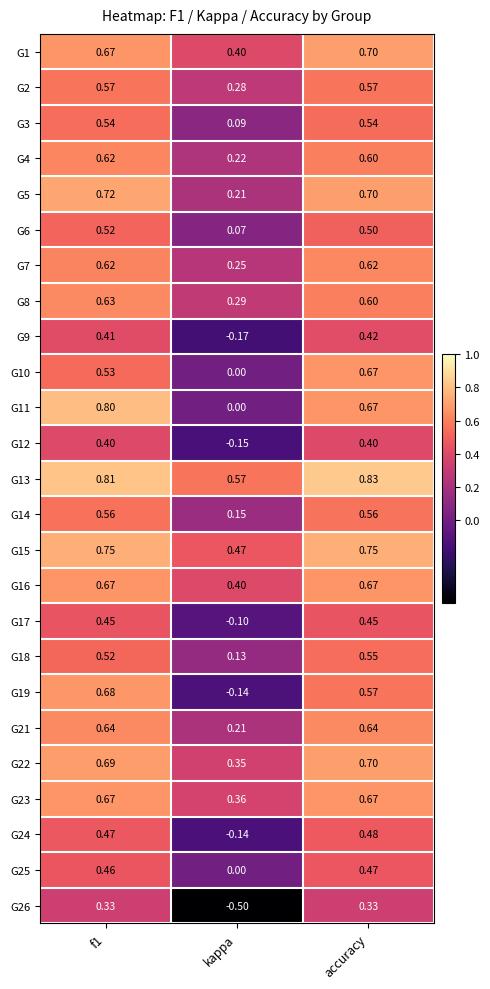

Is the value of G17 at f1 greater than the value of G3 at f1?

No